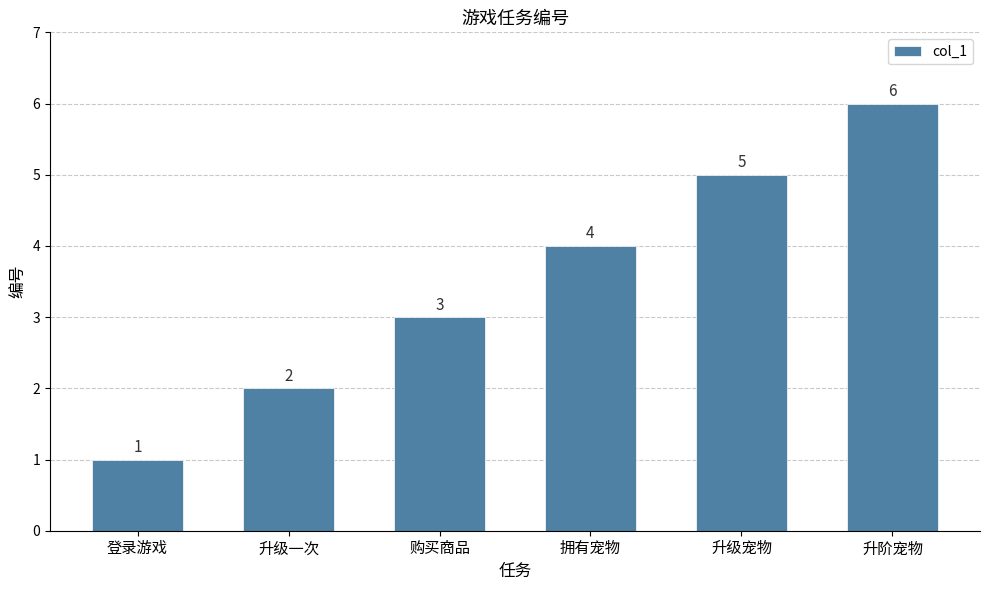

How many bars are there in total?

6